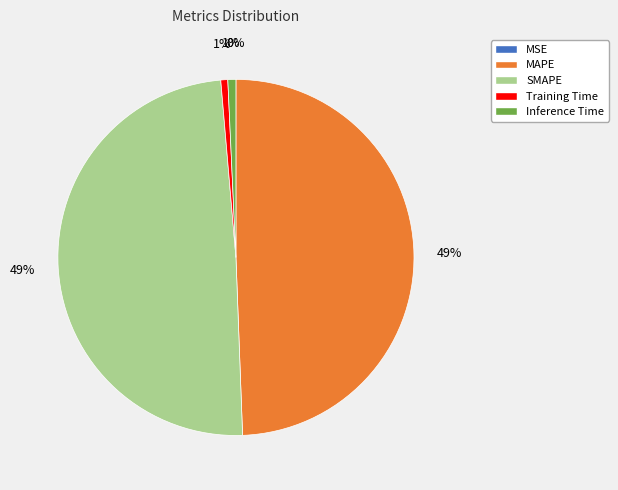

To the nearest percent, what percentage of the pie is Inference Time?

1%